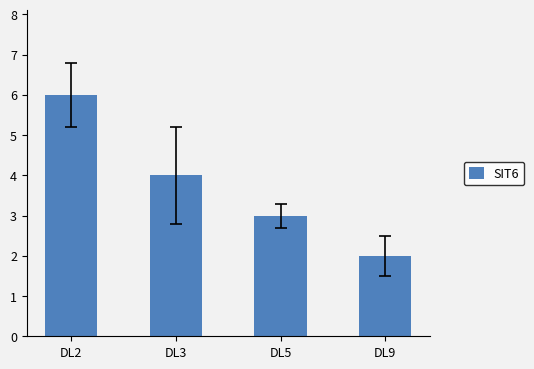

Rank the categories by value from lowest to highest.

DL9, DL5, DL3, DL2